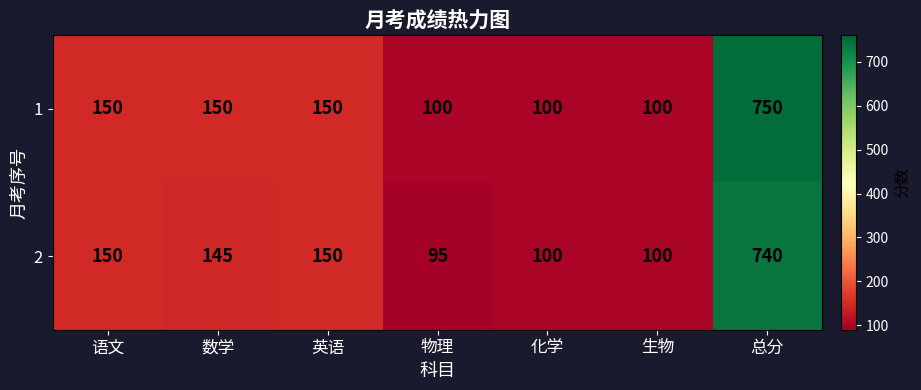

List the series in order of their overall mean, highest first.

1, 2